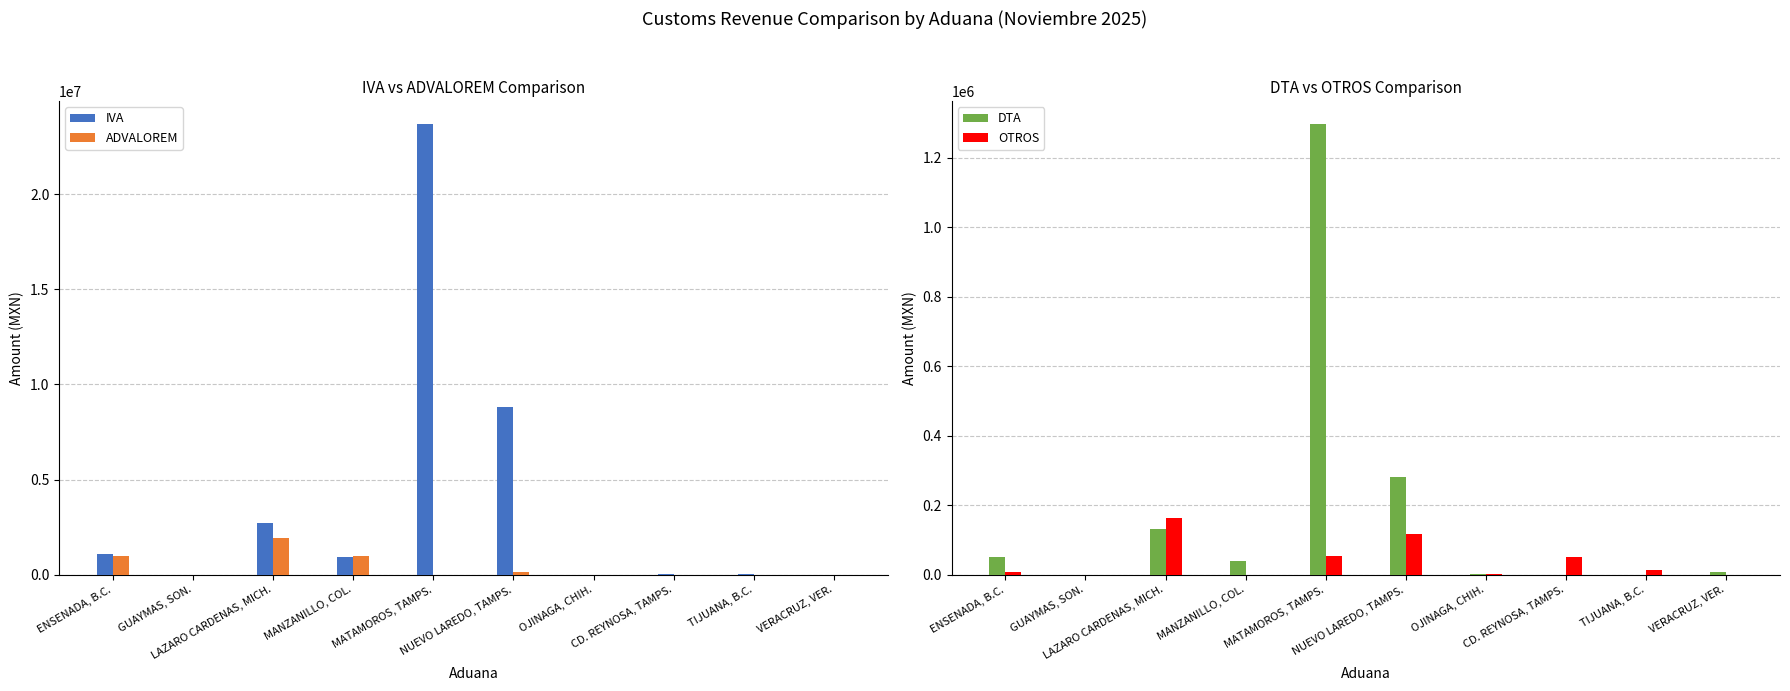

What are all the series names shown in the legend?

IVA, ADVALOREM, DTA, OTROS